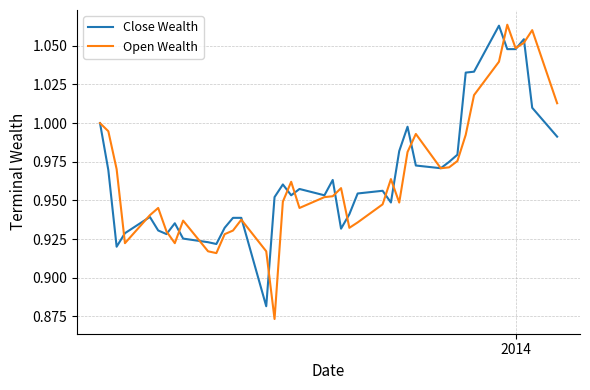

True or false: Close Wealth has more than 1 interior local peaks.

True